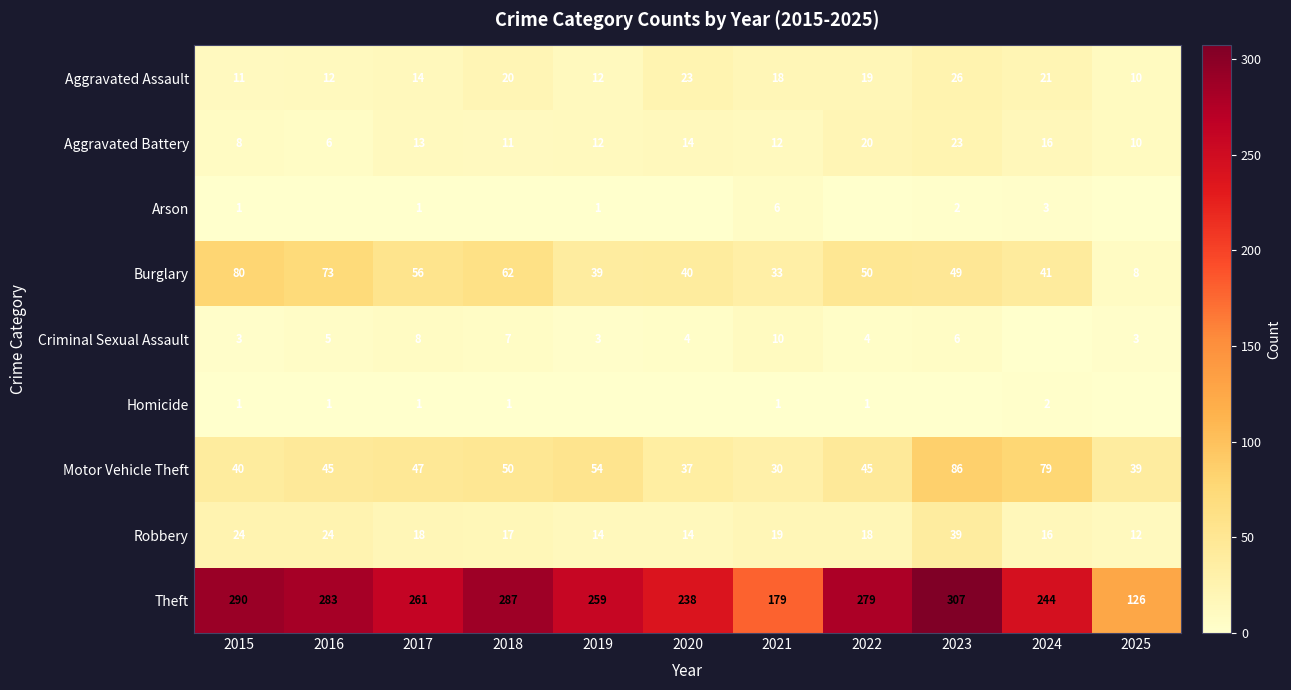

Read the Theft value at 2022, to the nearest 10.

280